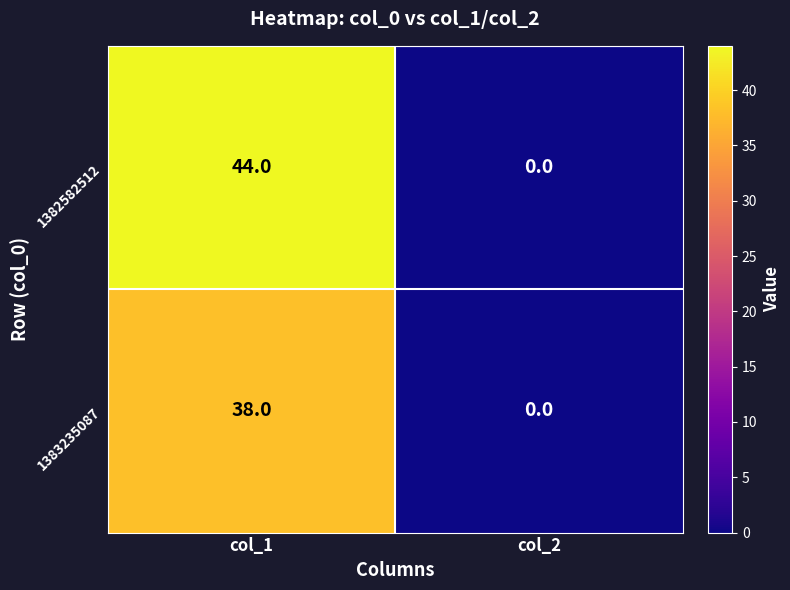

What is the average value of the 1382582512 series?

22